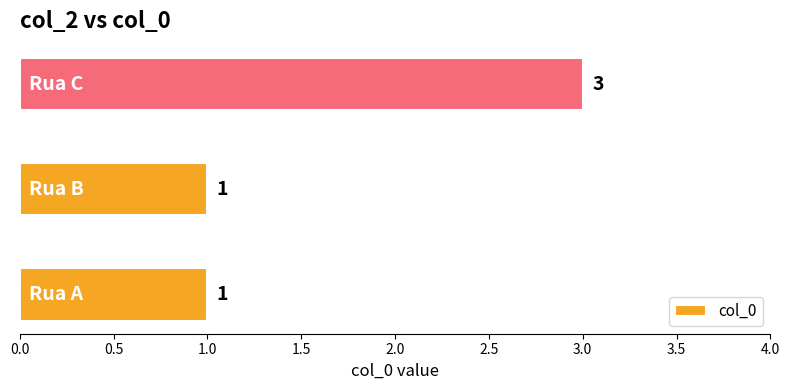

What is the maximum value shown in the chart?

3